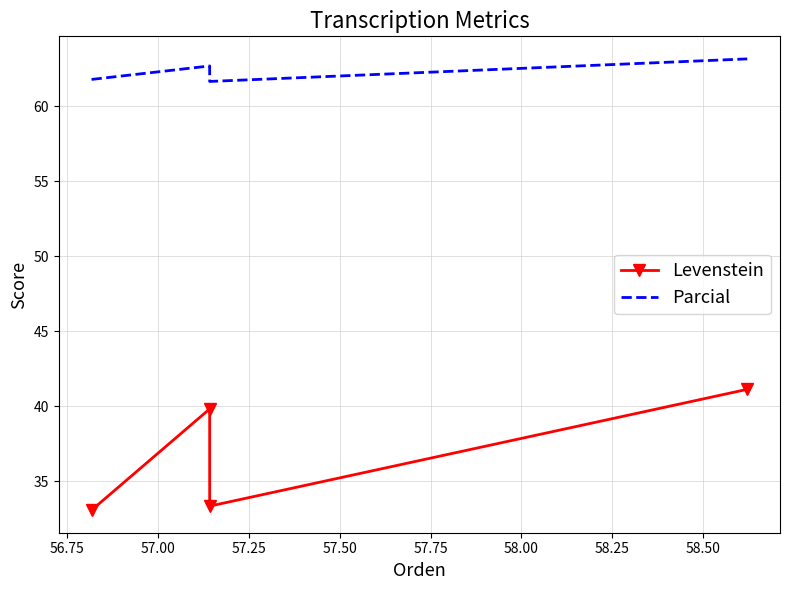

Does the chart have visible grid lines?

Yes